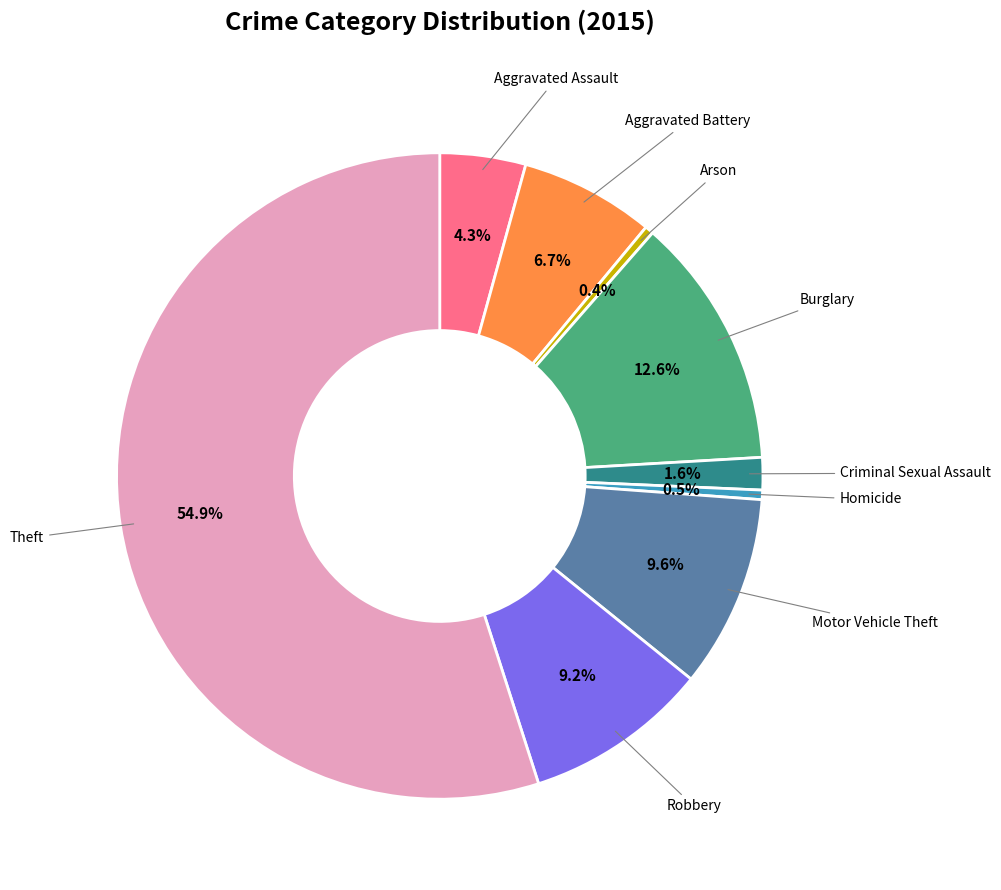

How many slices are in this pie chart?

9